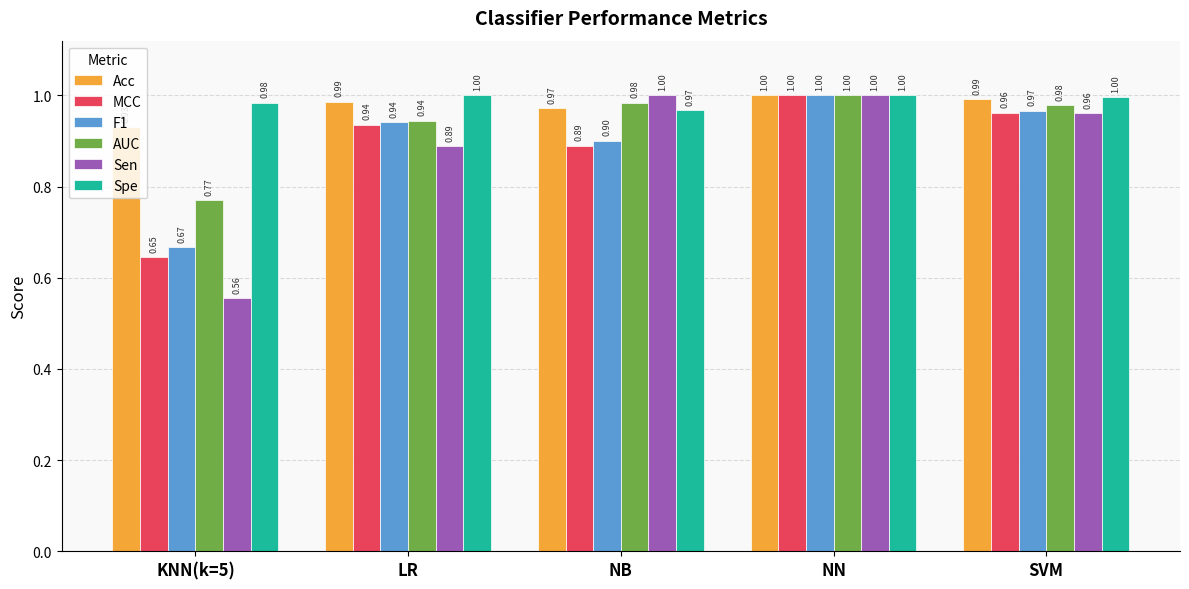

Between LR and NN, which series saw the biggest shift?

Sen